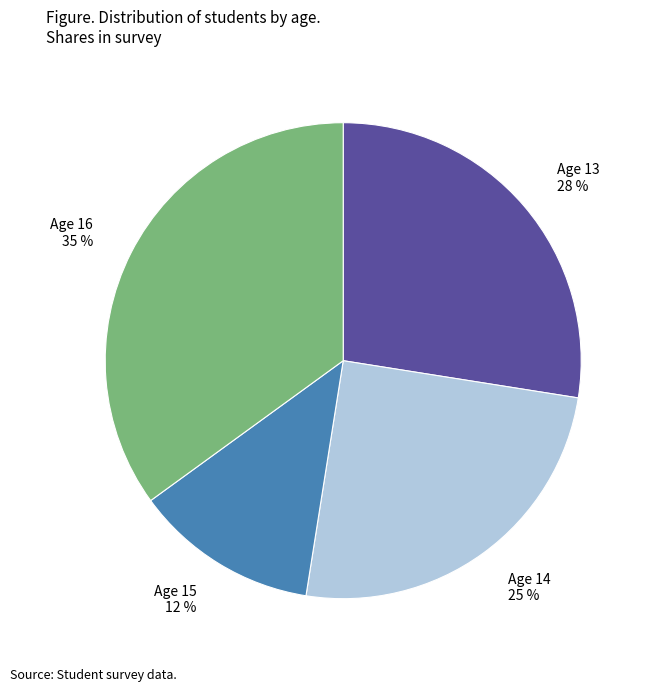

To the nearest percent, what is the average slice percentage?

25%